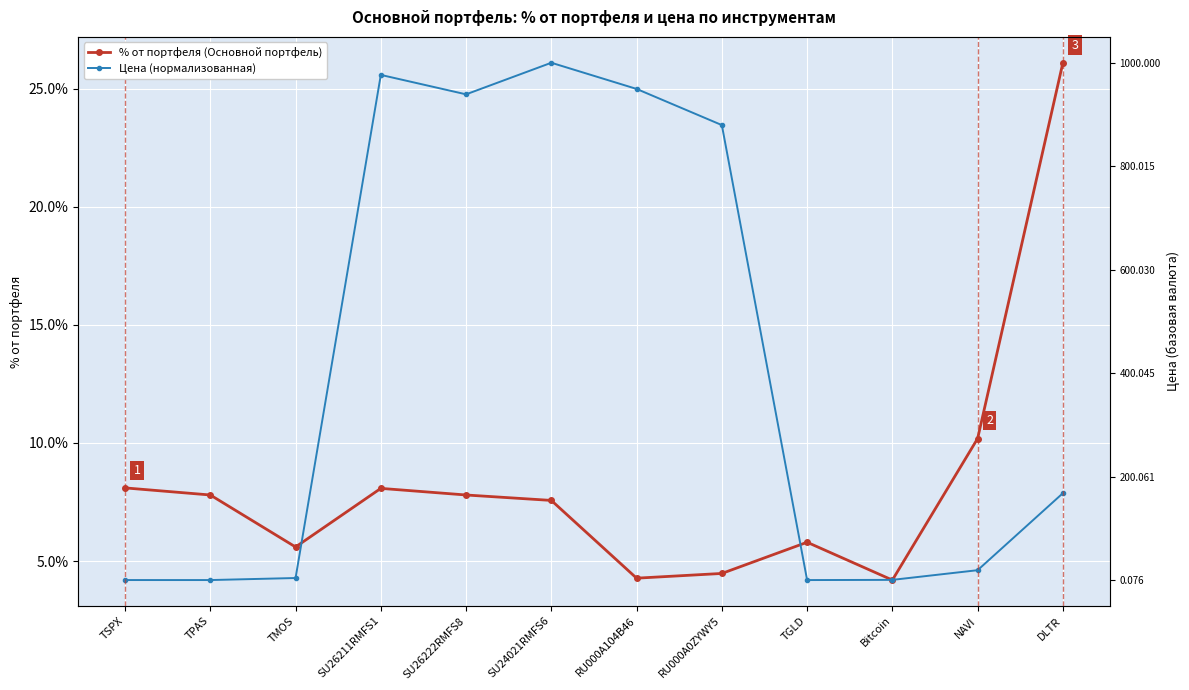

What is the value of the % от портфеля (Основной портфель) point at the 9th from the left?

5.8